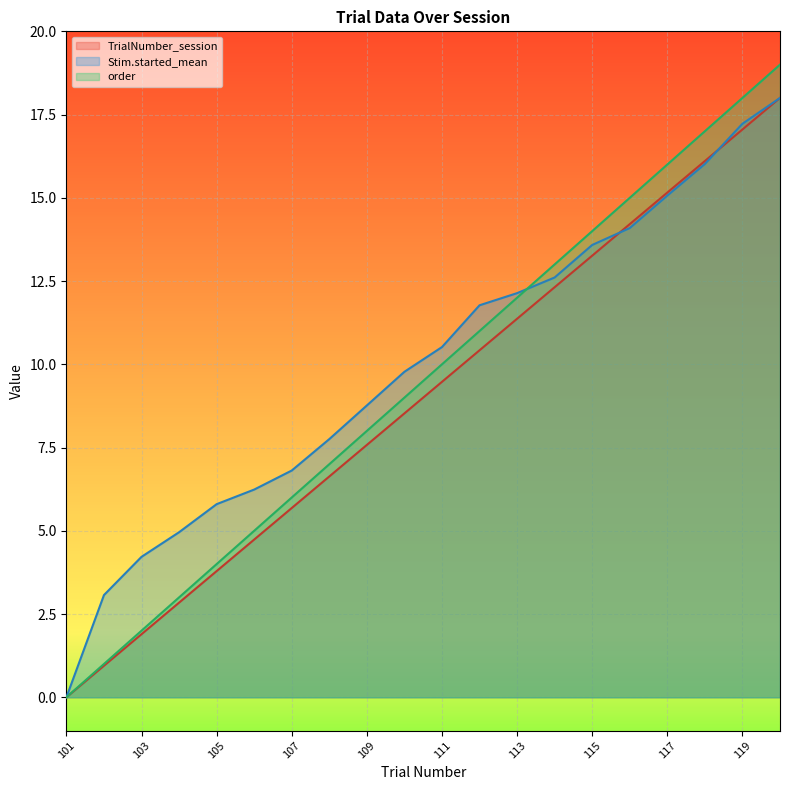

Rank the series at 117 from lowest to highest value.

Stim.started_mean, TrialNumber_session, order